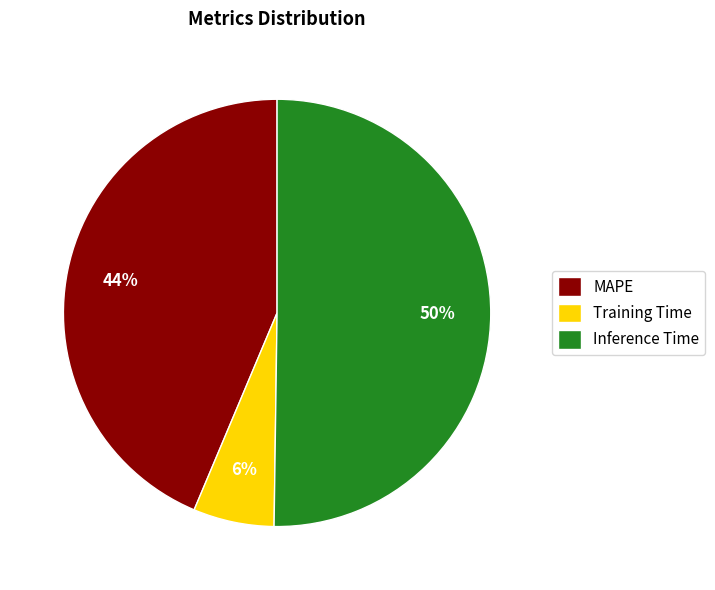

What percentage is the Training Time slice, to the nearest percent?

6%